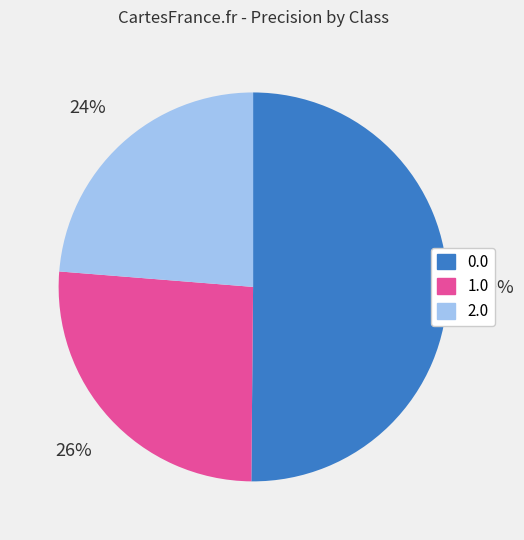

To the nearest percent, what portion does 0.0 represent?

50%